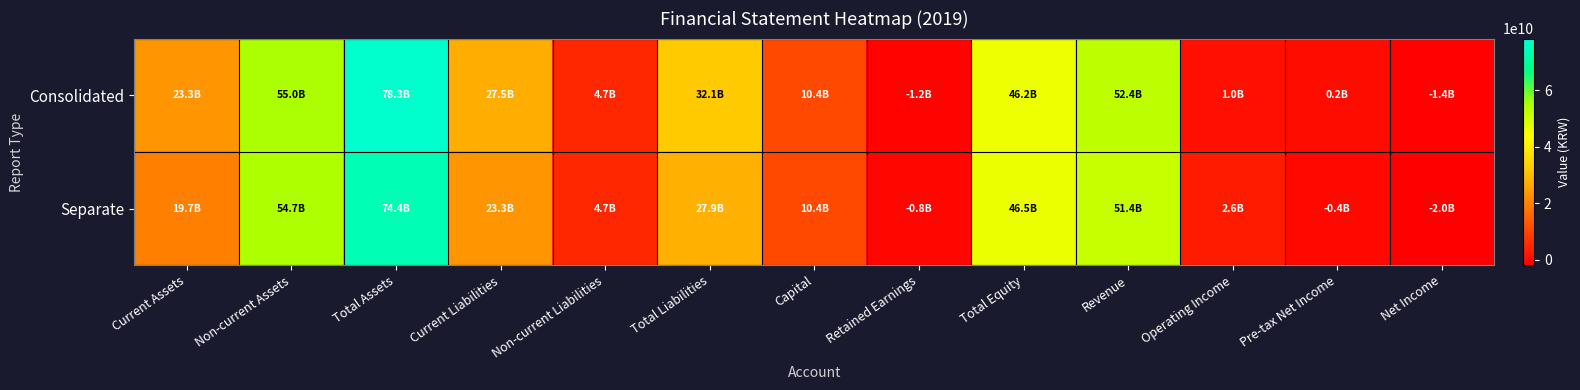

What is the difference between the highest and lowest values at Total Liabilities?

4168802103